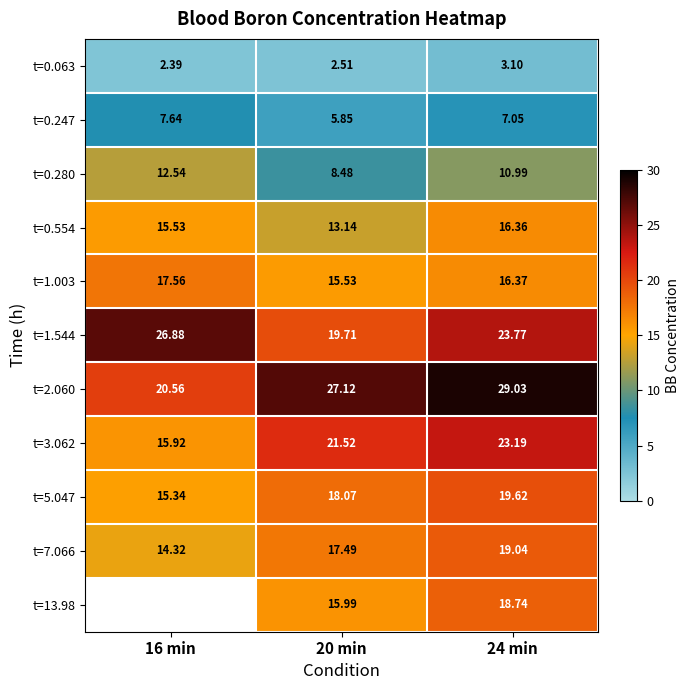

What is the total value across all series at 20 min?

165.4